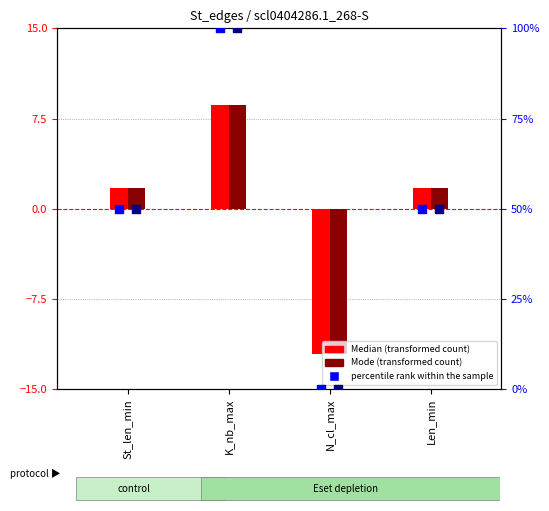

What is the total value across all series at Len_min?

100